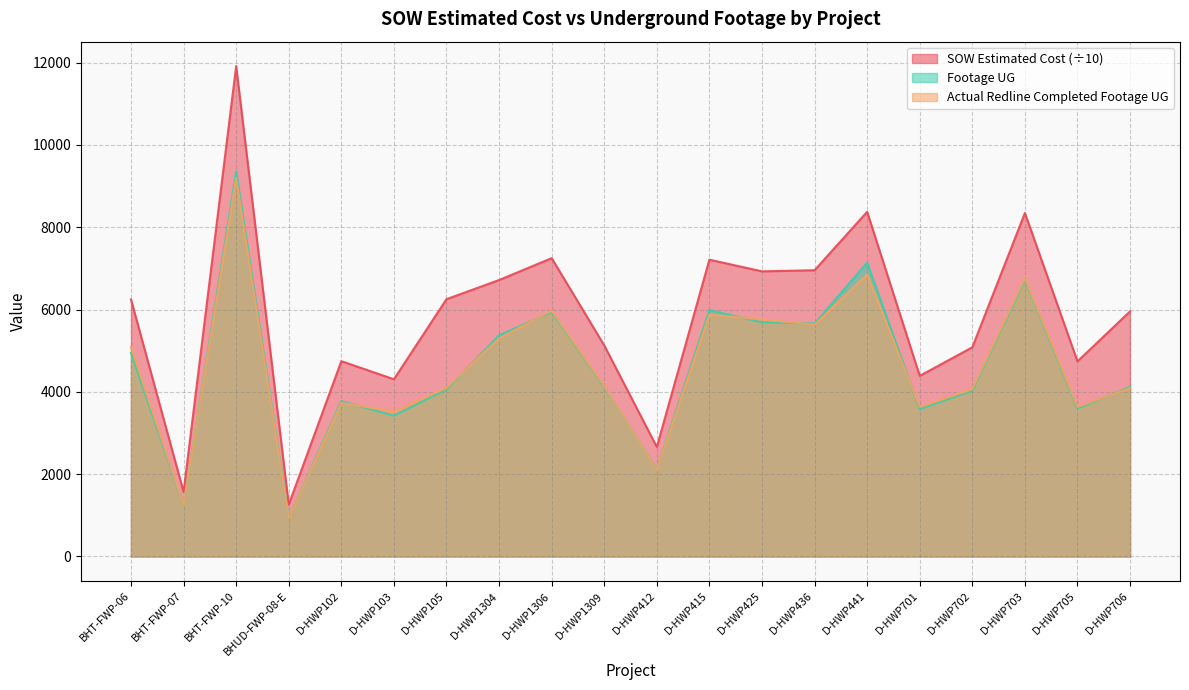

What is the greatest value displayed?

11913.5